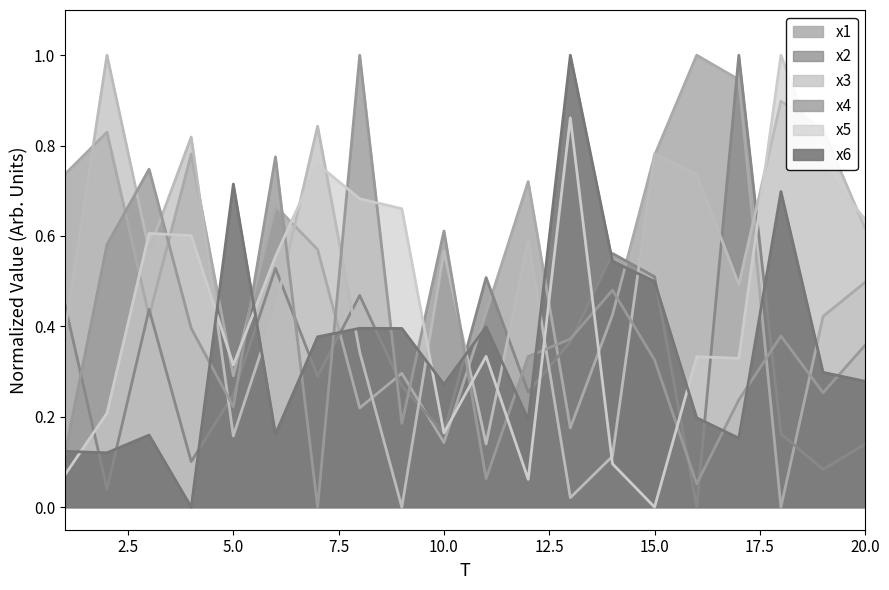

Reading right to left, transcribe all the data shown in this chart.

x1: 0.5	0.4	0.0	0.9	1.0	0.8	0.4	0.2	0.7	0.4	0.1	0.3	0.2	0.6	0.7	0.3	0.8	0.4	0.8	0.7
x2: 0.1	0.1	0.2	1.0	0.0	0.5	0.6	0.4	0.3	0.5	0.2	0.3	0.5	0.3	0.5	0.2	0.1	0.4	0.0	0.4
x3: 0.6	0.8	0.9	0.5	0.7	0.8	0.1	0.0	0.6	0.1	0.6	0.0	0.3	0.8	0.4	0.2	0.8	0.6	1.0	0.4
x4: 0.4	0.3	0.4	0.2	0.1	0.3	0.5	0.4	0.3	0.1	0.6	0.2	1.0	0.0	0.8	0.2	0.4	0.7	0.6	0.1
x5: 0.6	0.8	1.0	0.3	0.3	0.0	0.1	0.9	0.1	0.3	0.2	0.7	0.7	0.8	0.6	0.3	0.6	0.6	0.2	0.1
x6: 0.3	0.3	0.7	0.2	0.2	0.5	0.5	1.0	0.2	0.4	0.3	0.4	0.4	0.4	0.2	0.7	0.0	0.2	0.1	0.1